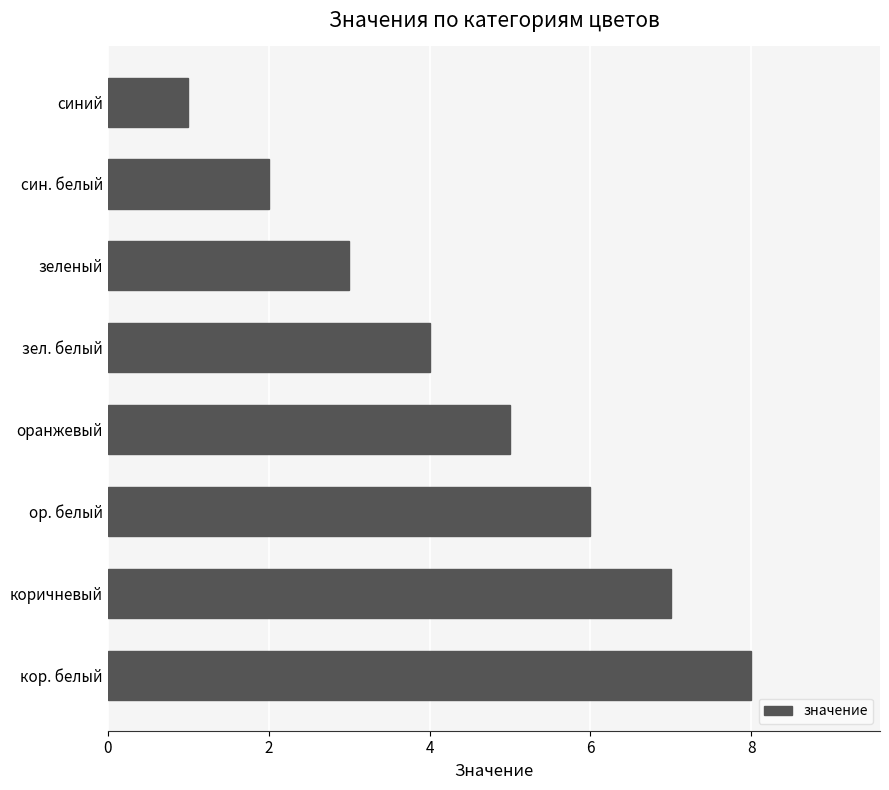

How many data points are less than 5?

4